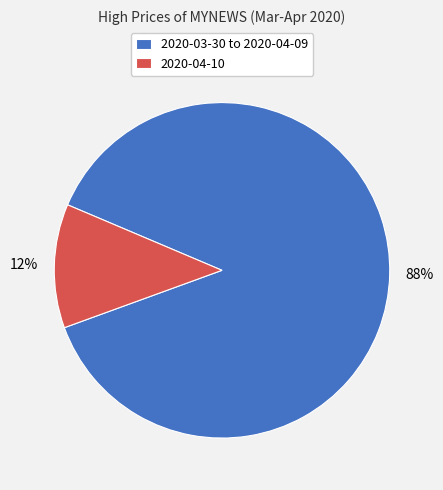

To the nearest percent, what portion does 2020-04-10 represent?

12%